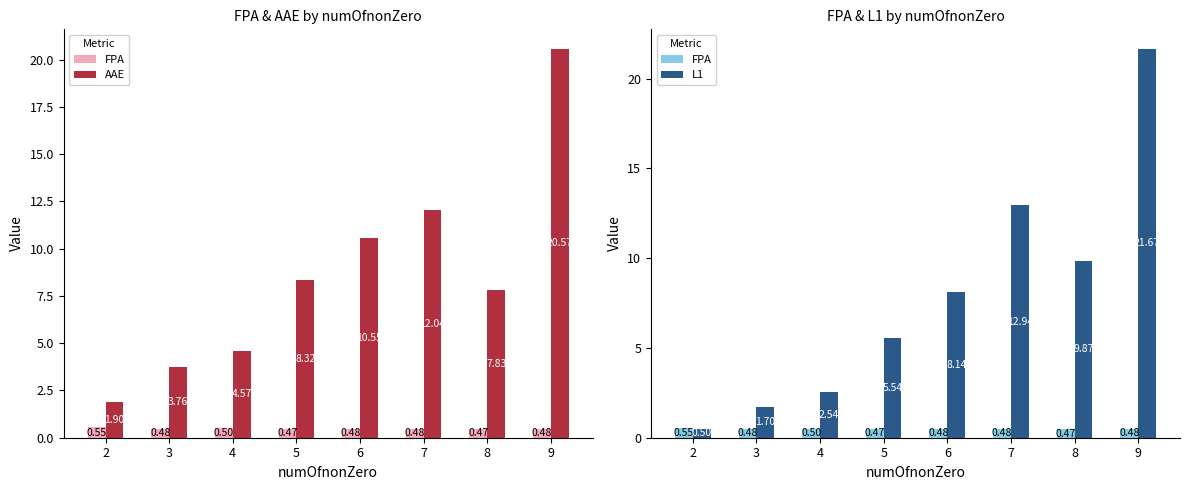

What is the spread (max minus min) of values at 6?

10.1